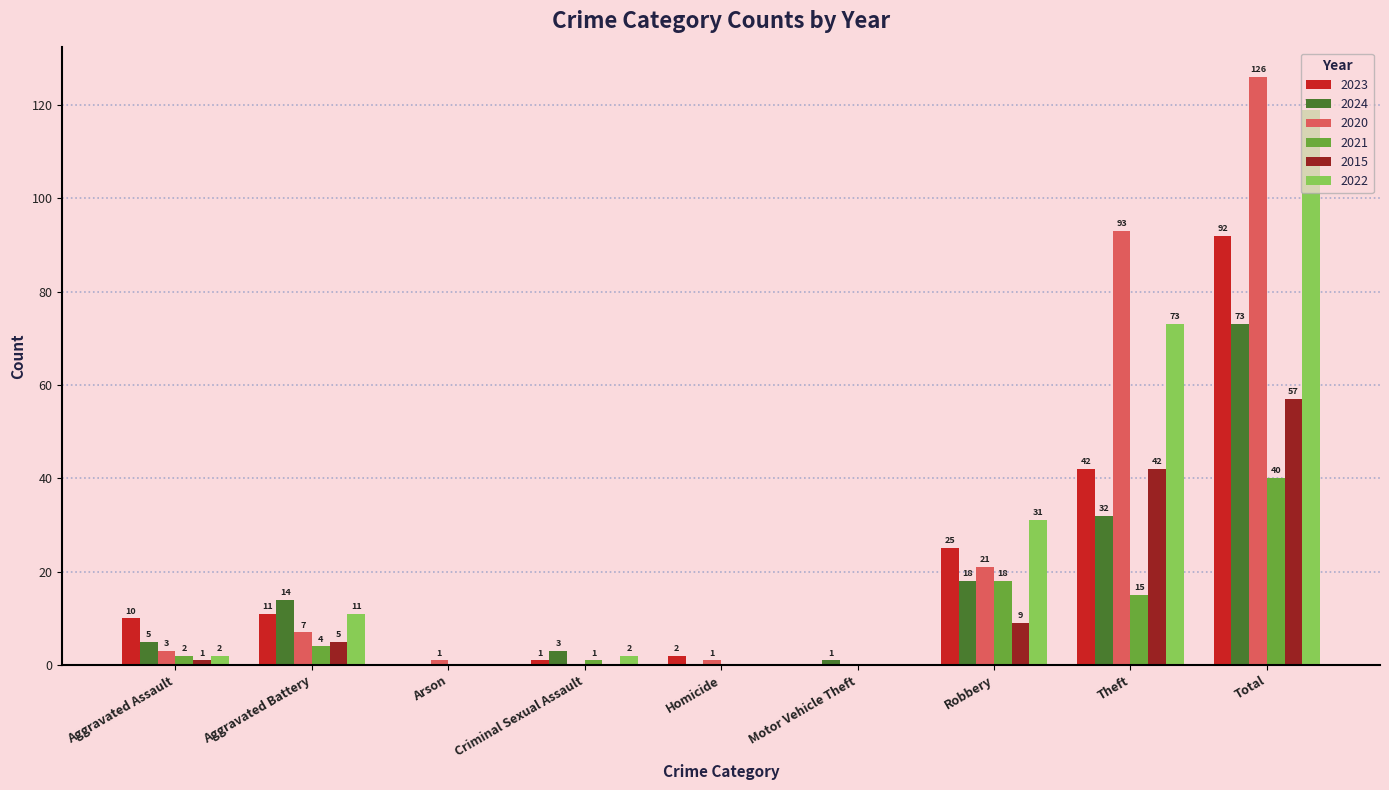

How many values in 2015 are above zero?

5